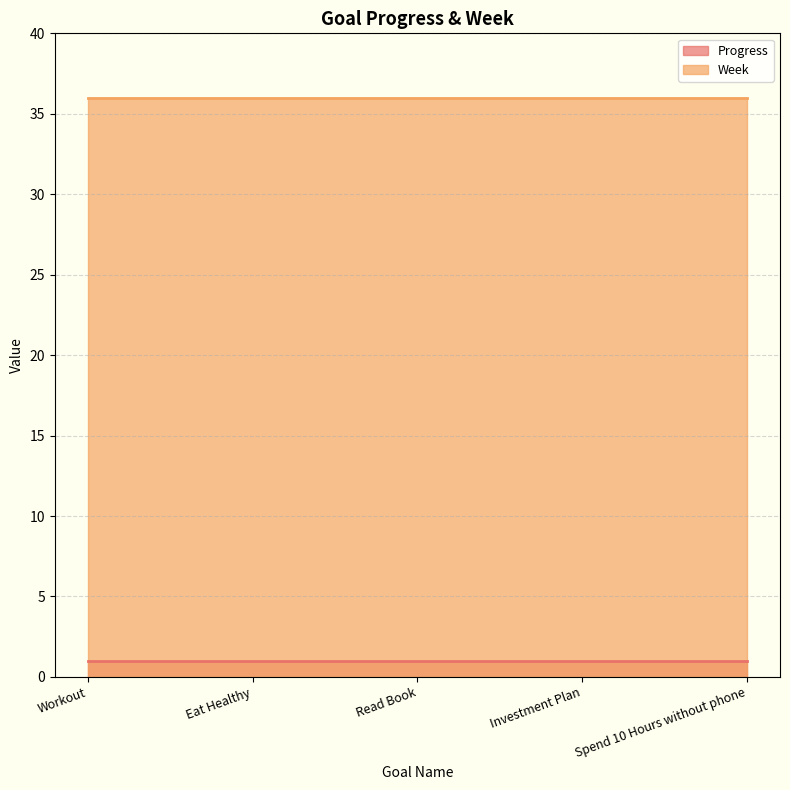

What is the label of the 2nd point from the right?

Investment Plan